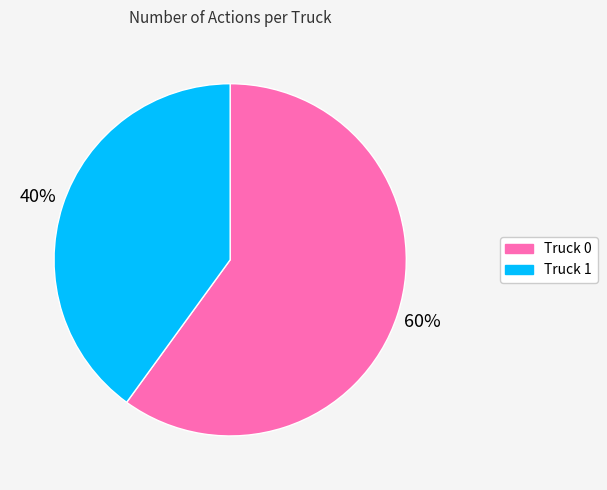

To the nearest percent, what is the combined percentage of Truck 1 and Truck 0?

100%